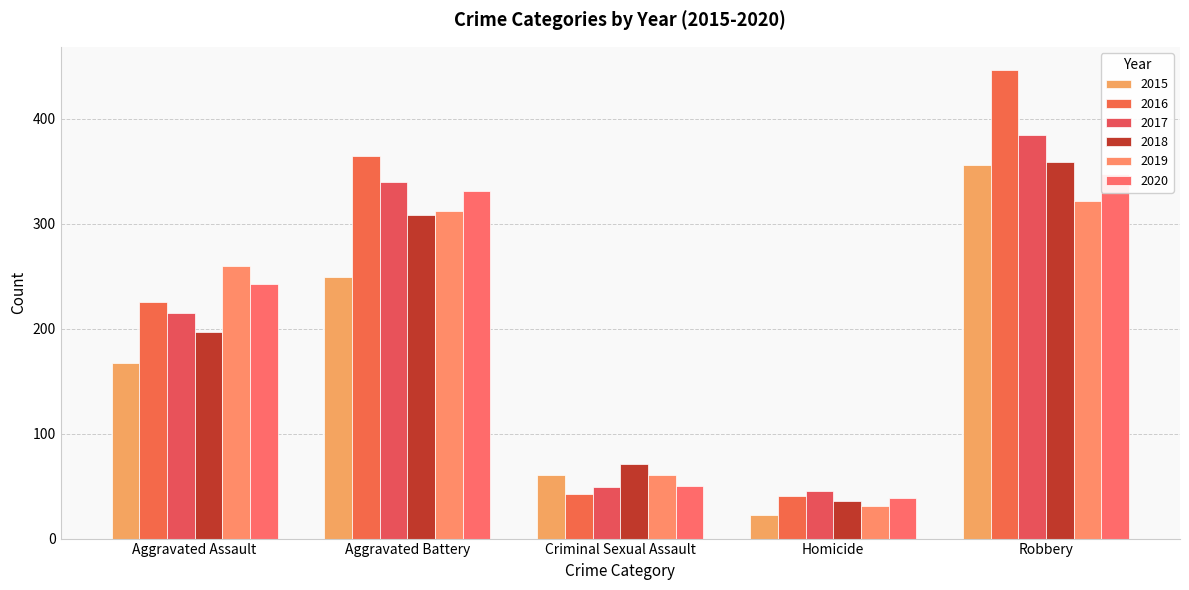

What is the maximum value shown in the chart?

446